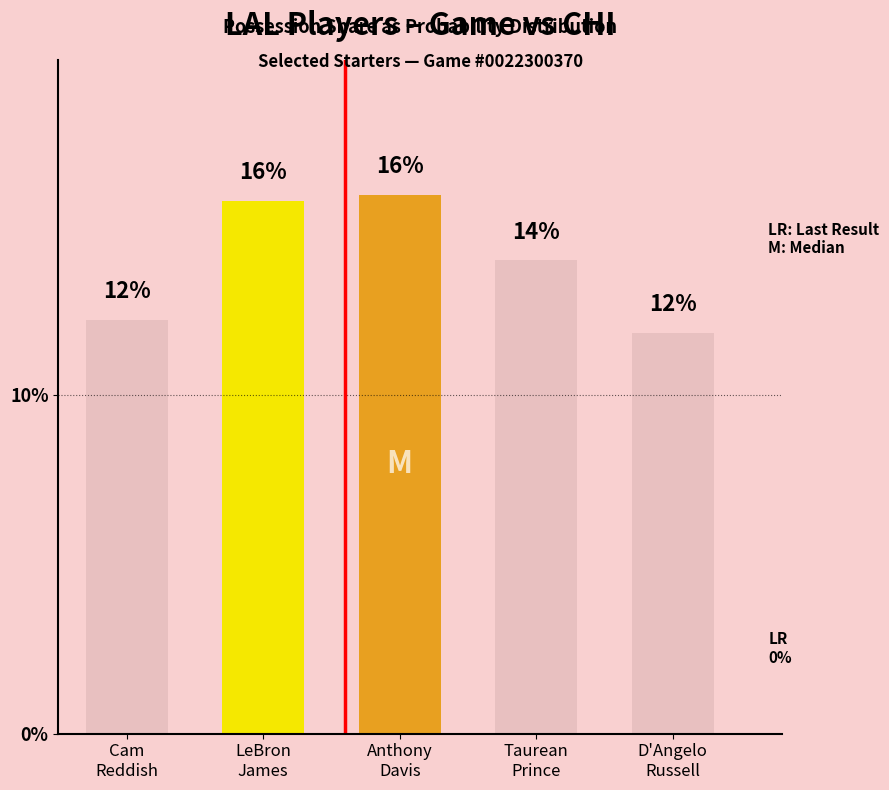

What is the label of the 3rd bar from the right?

Anthony
Davis